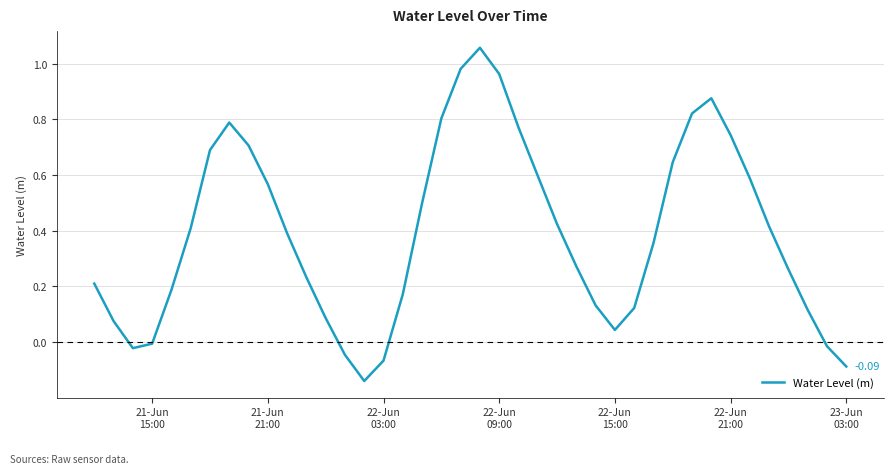

Does the chart have visible grid lines?

Yes